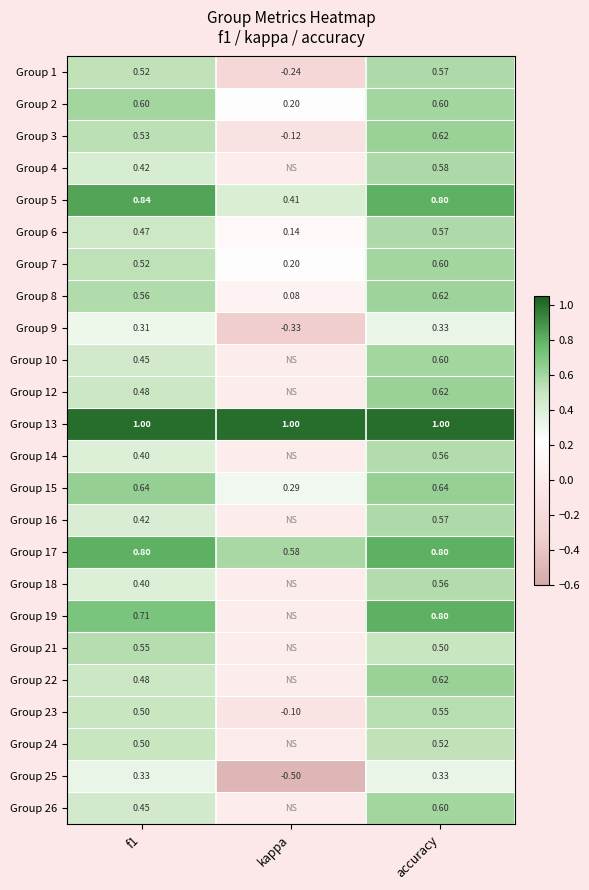

What is the total value across all series at kappa?

1.6